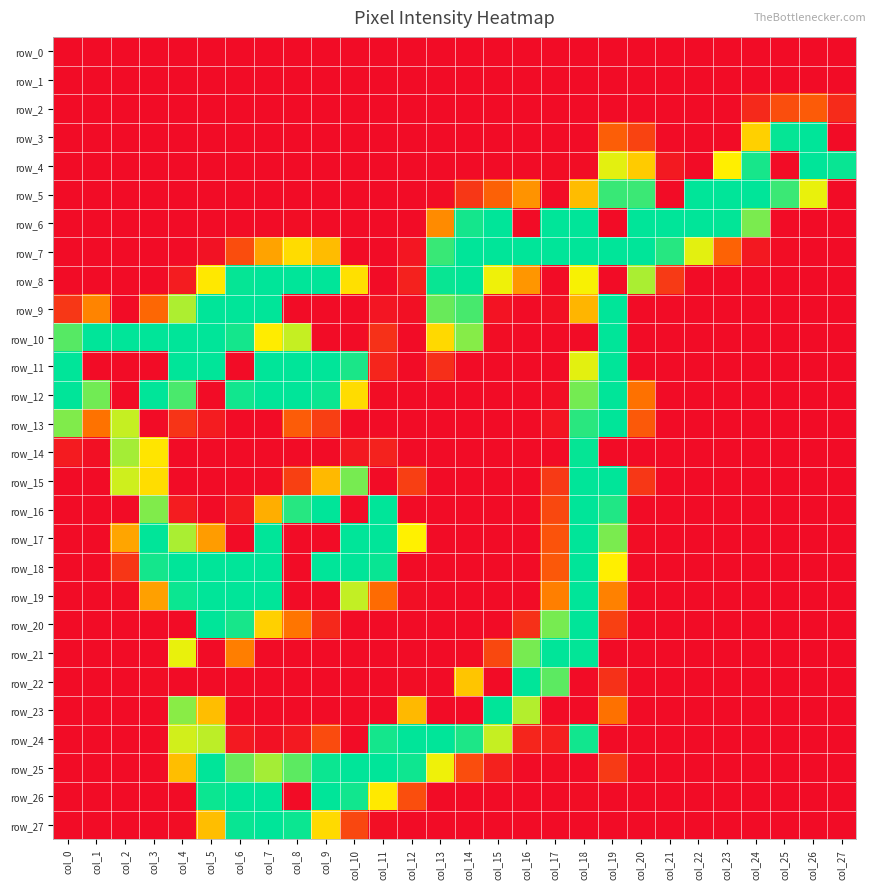

At which label is row_26 closest to 127?

col_11